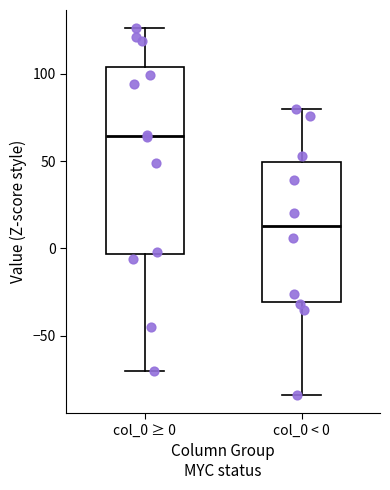

Where does the upper whisker of the box for col_0 ≥ 0 end on the y-axis? The values are not printed on the chart, so give them approximately, as read against the axis.

125